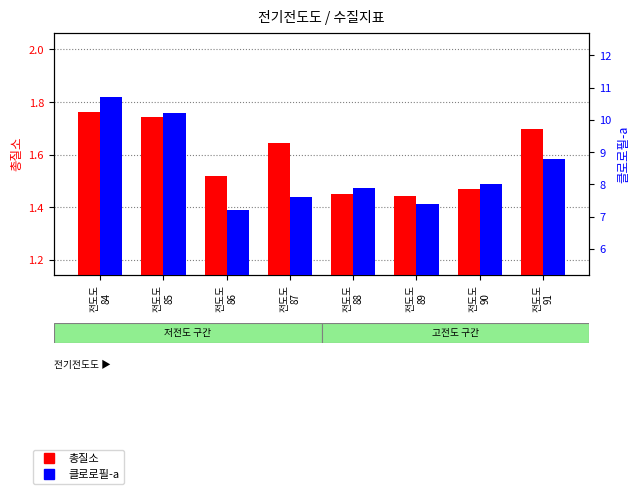

What is the average value of the 클로로필-a series?

8.5